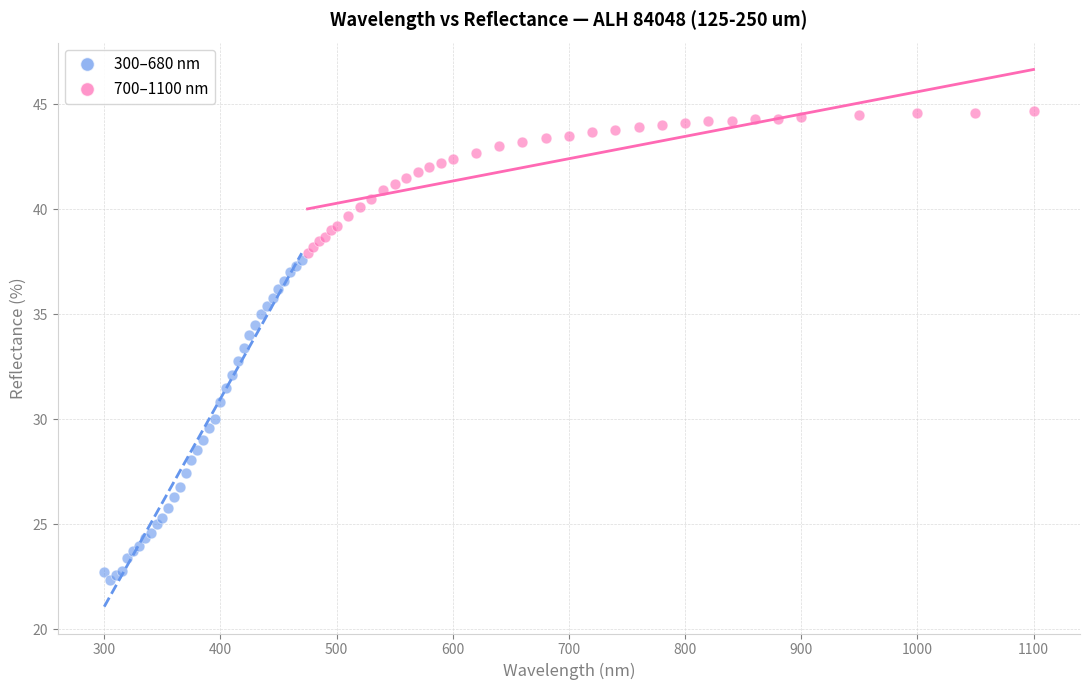

Which series contains the lowest Y value?

300–680 nm